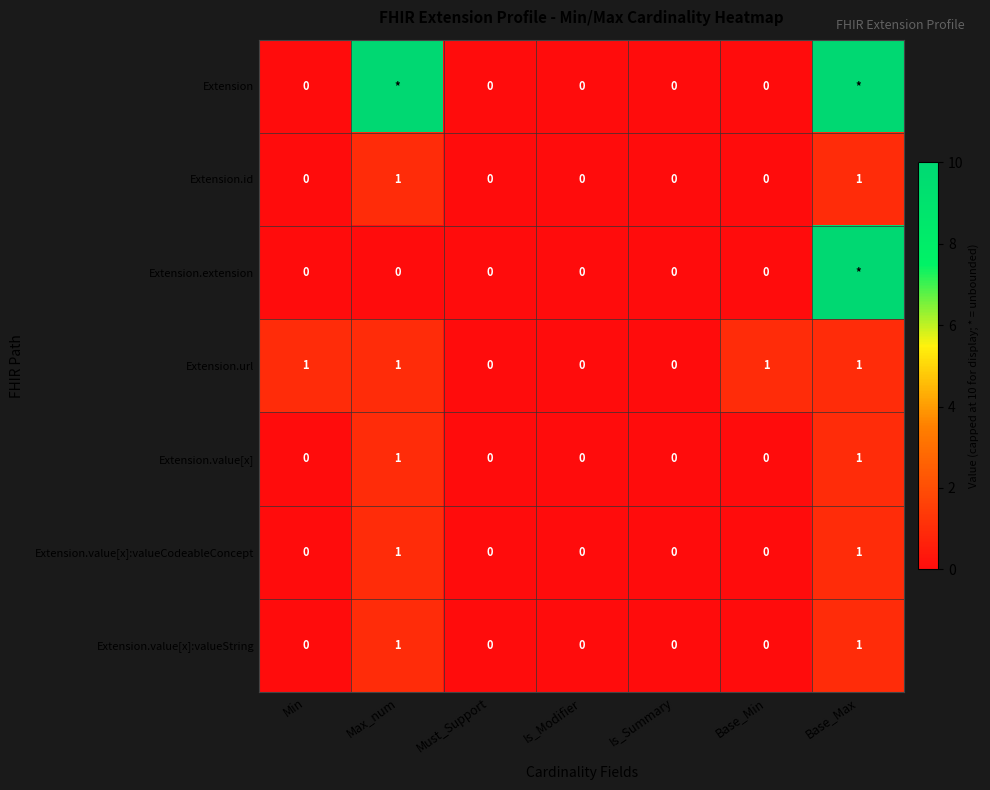

The Extension.id series shows 0 at Is_Summary. True or false?

True